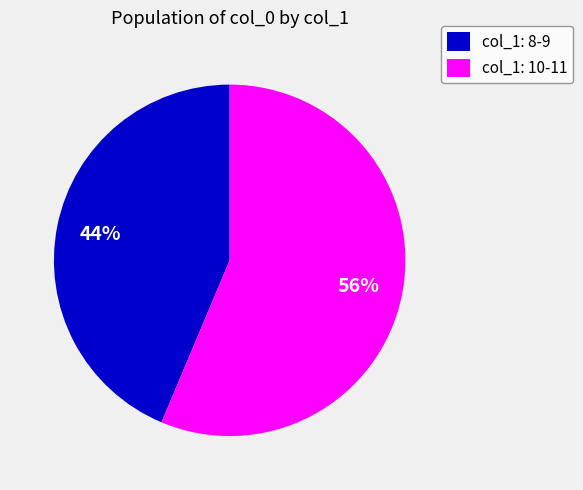

To the nearest percent, what percentage of the pie is col_1: 10-11?

56%